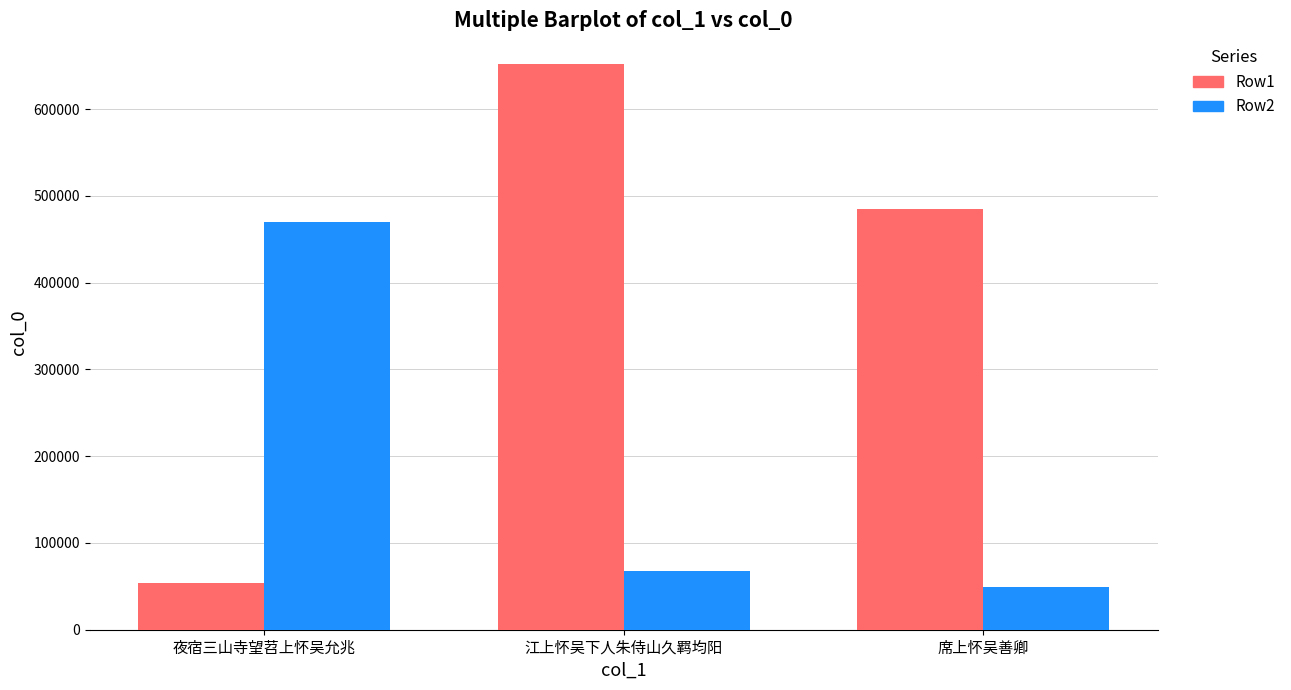

Which label corresponds to the largest value in the chart?

江上怀吴下人朱侍山久羁均阳